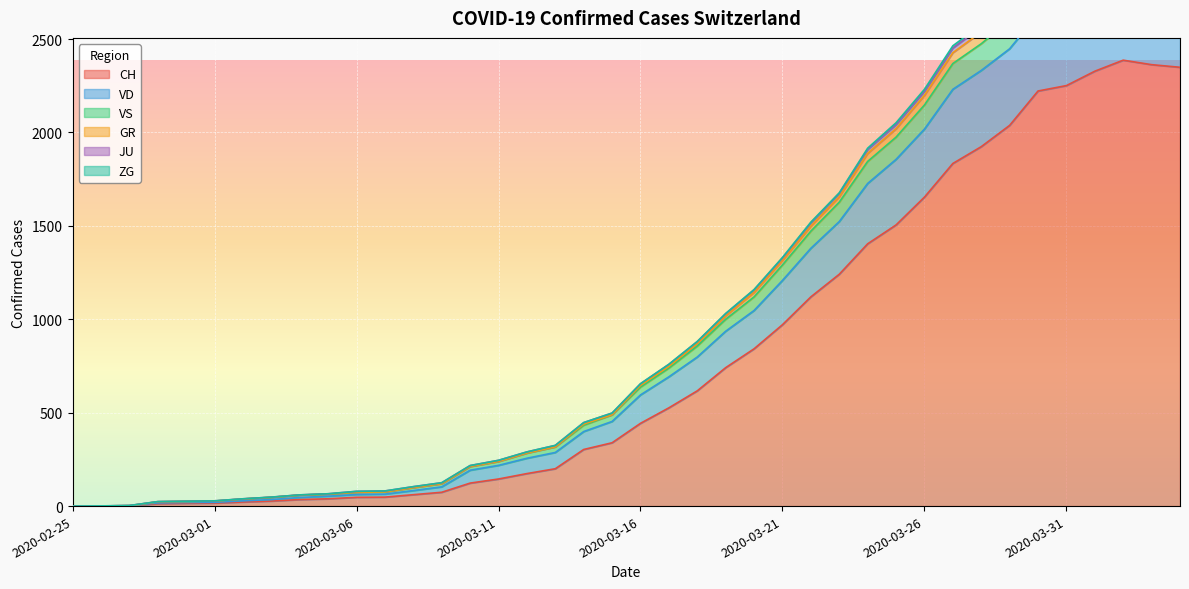

True or false: JU and VS cross at least once.

False